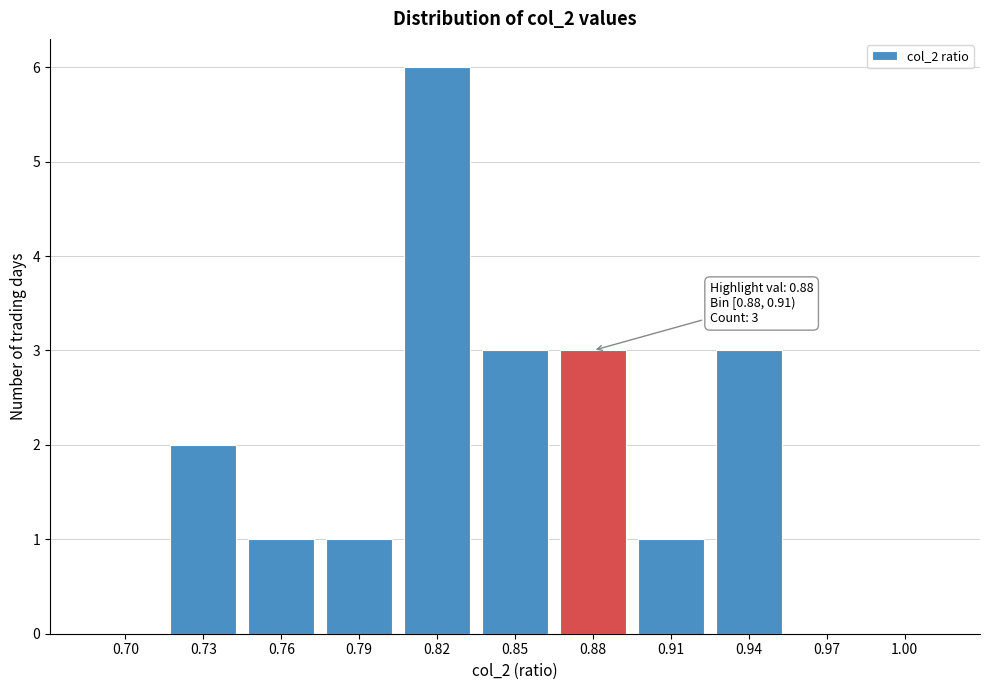

Reading left to right, what are all the values shown in this chart?

0.70=0	0.73=2	0.76=1	0.79=1	0.82=6	0.85=3	0.88=3	0.91=1	0.94=3	0.97=0	1.00=0